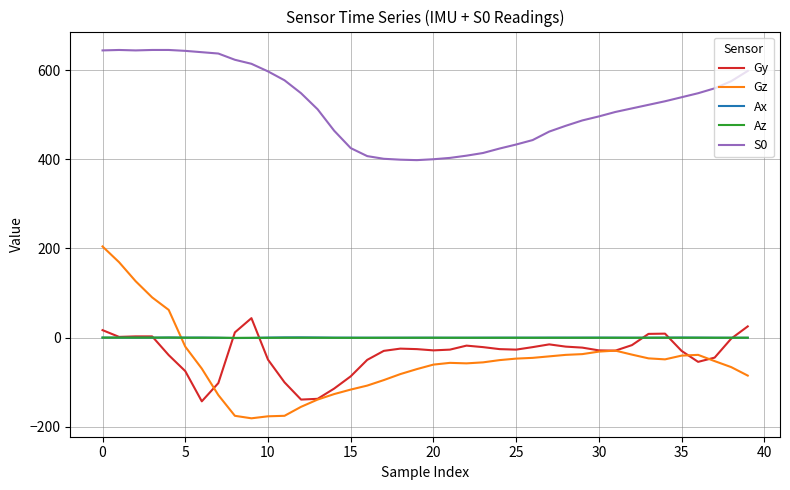

Is this an area chart (filled region under the line)?

No